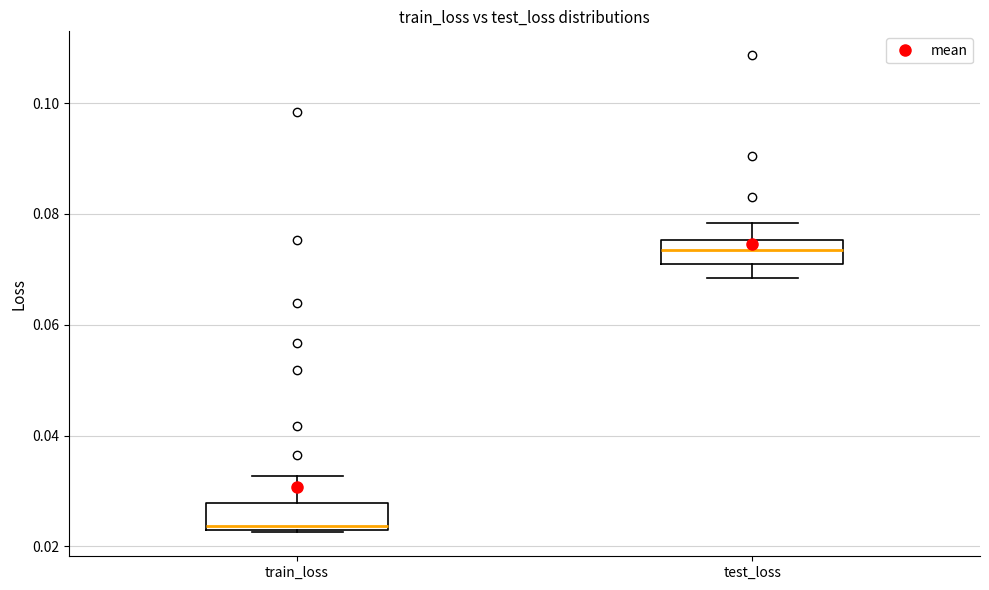

Reading left to right, read every box against the y-axis: the position of its median line, the range the box covers, and the ends of its whiskers. The values are not printed on the chart, so give them approximately, as read against the axis.

train_loss: median 0.024, box 0.022 to 0.028, whiskers 0.022 to 0.032
test_loss: median 0.074, box 0.072 to 0.076, whiskers 0.068 to 0.078